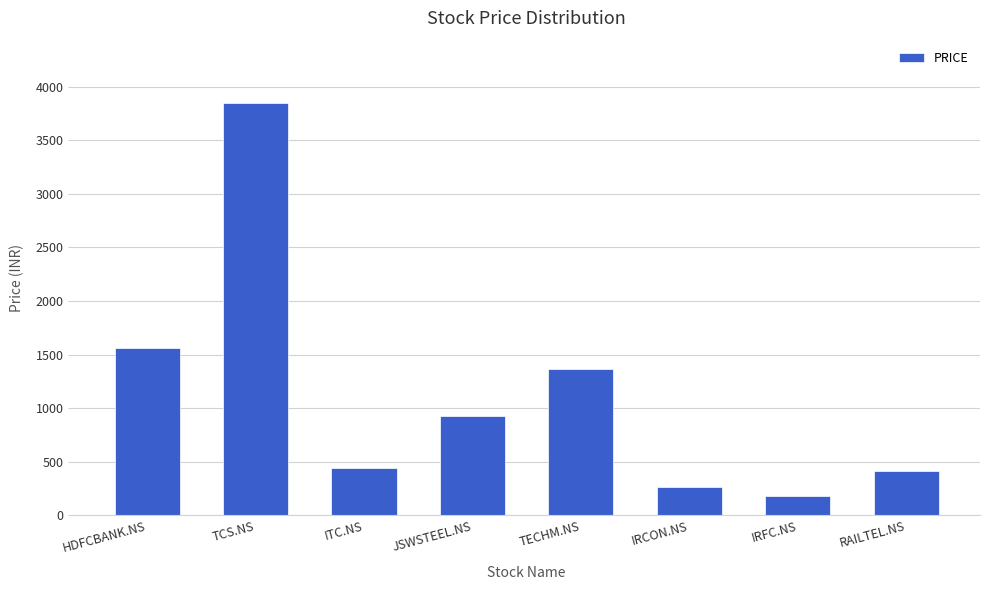

What is the sum of the values at IRFC.NS and HDFCBANK.NS?

1748